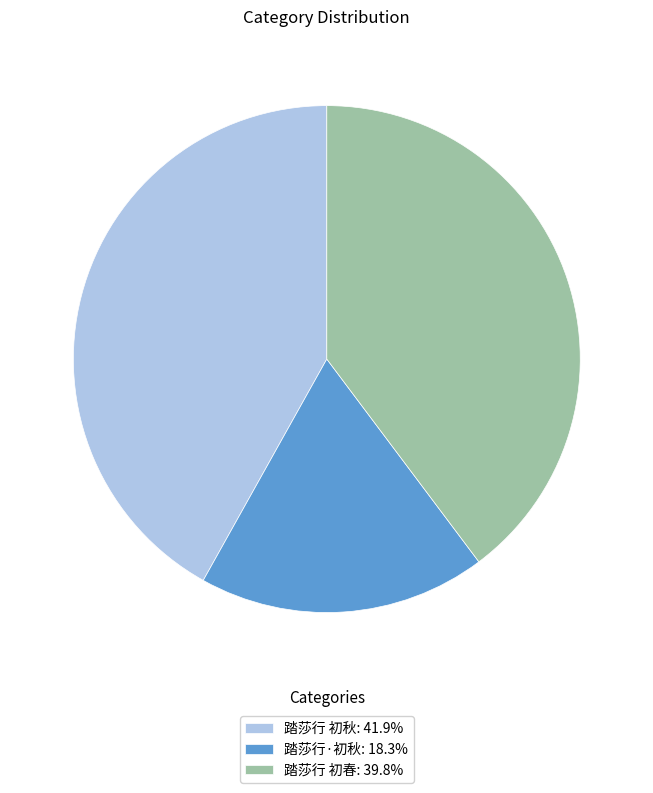

Count the number of slices in the pie.

3